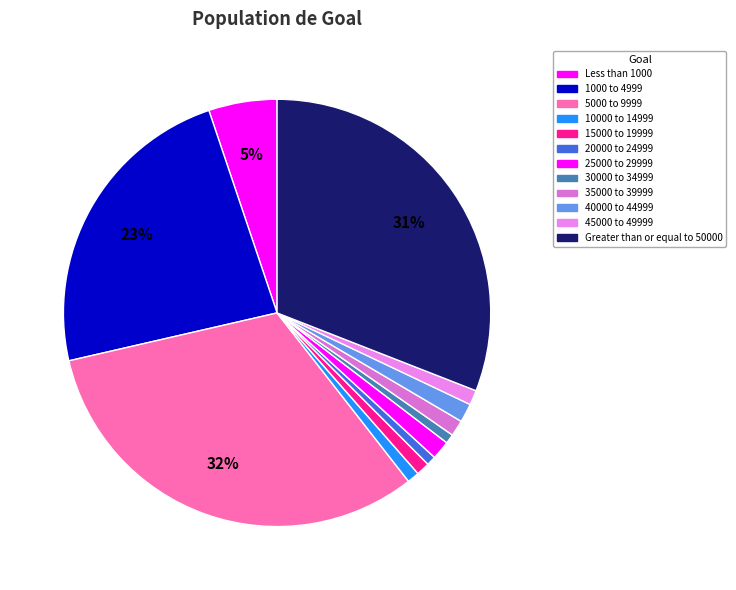

What is the largest slice in the pie chart?

5000 to 9999